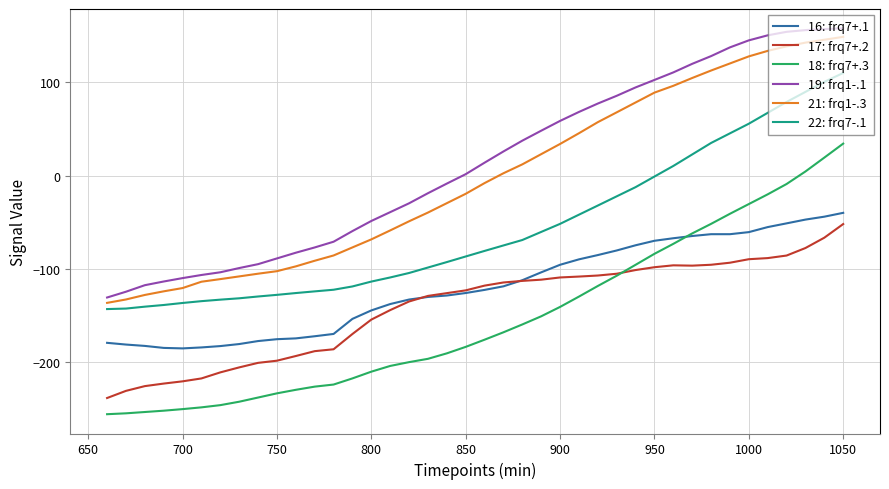

What is the smallest value displayed?

-255.9